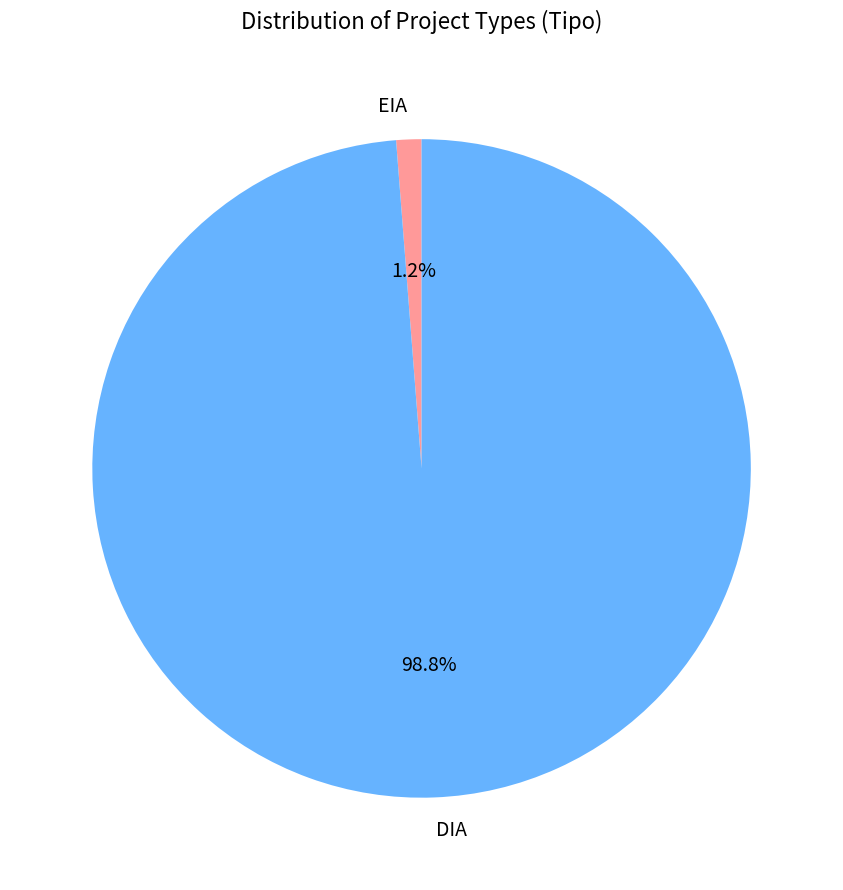

To the nearest percent, what portion does DIA represent?

99%